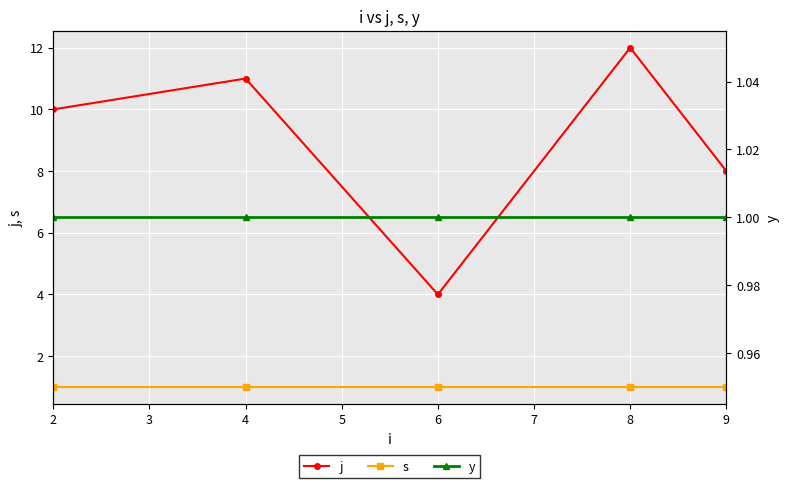

The value of j at 8 is 20. True or false?

False